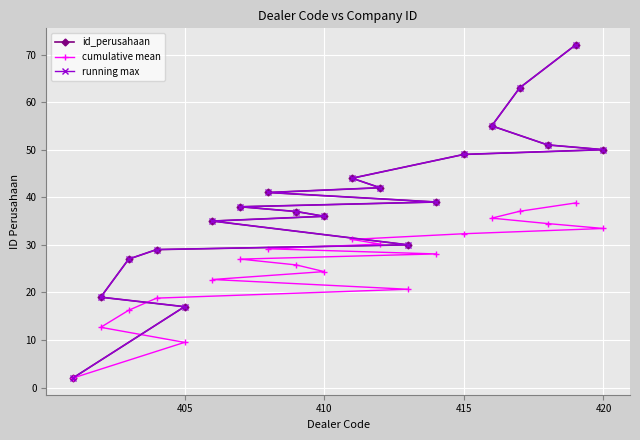

How many distinct data groups are displayed?

3